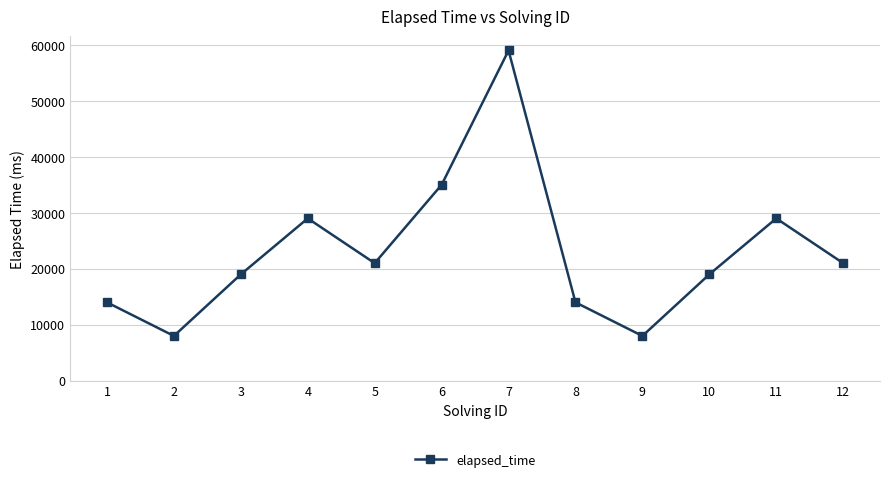

Which has a higher value, 12 or 9?

12